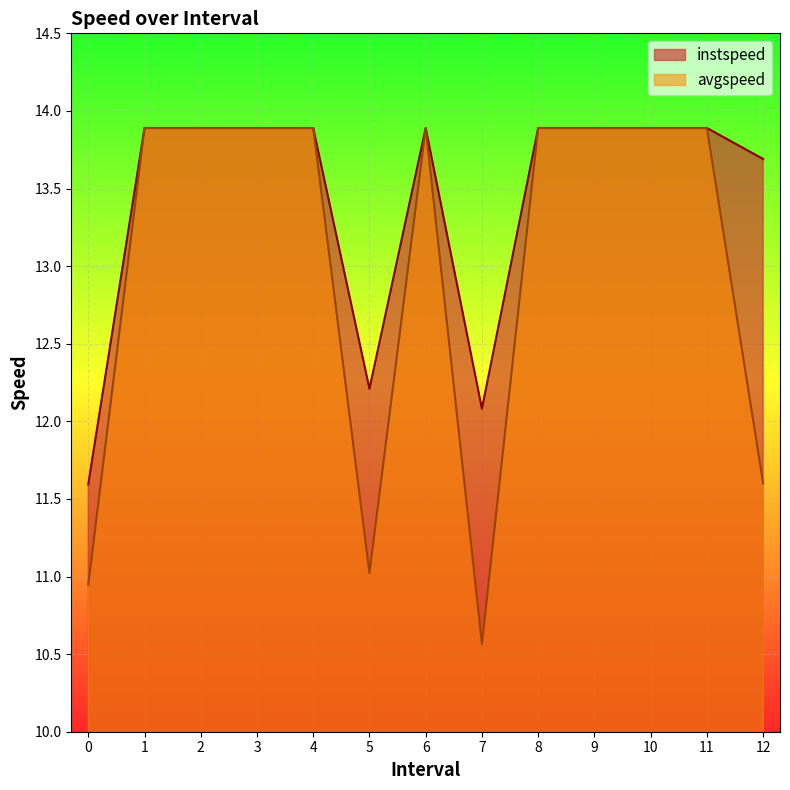

The value of instspeed at 4 is 23.1. True or false?

False